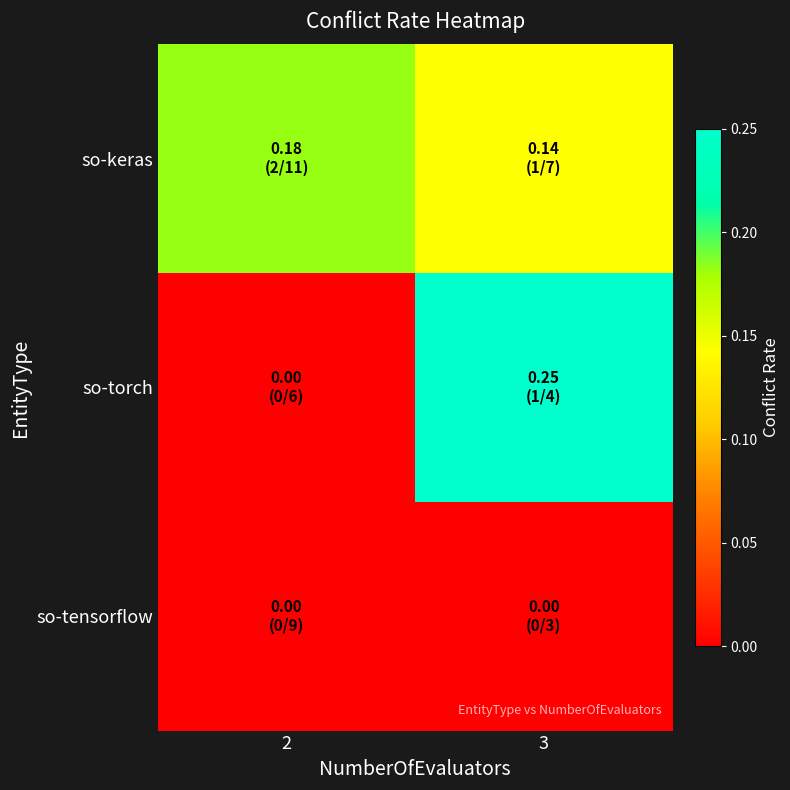

What is the total value across all series at 2?

0.2